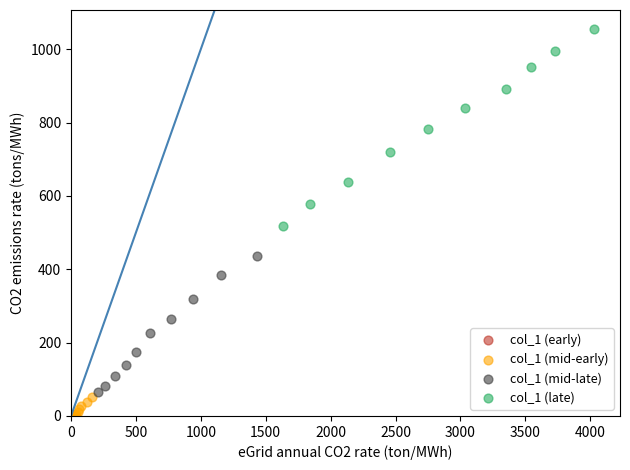

Which series has the widest spread of Y values?

col_1 (late)